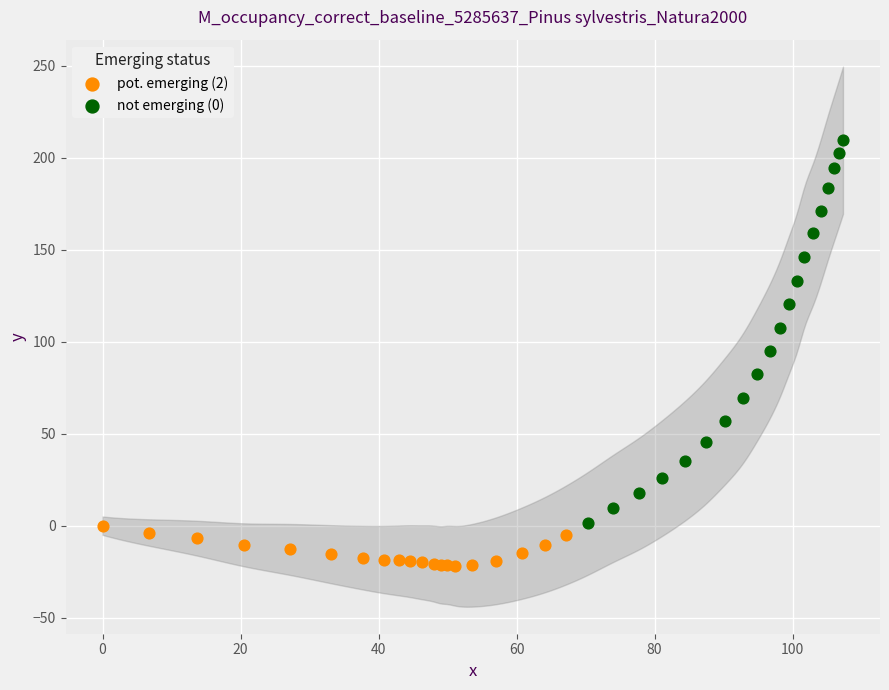

Which series has the largest Y range (max minus min)?

not emerging (0)